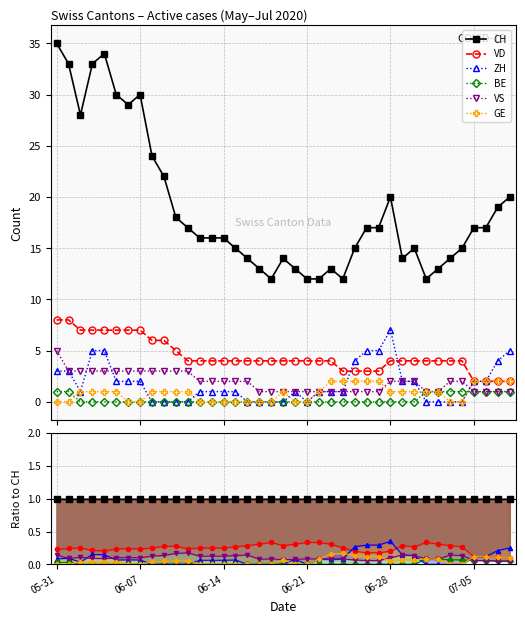

True or false: ZH has a value of 4 at 2020-07-02.

False